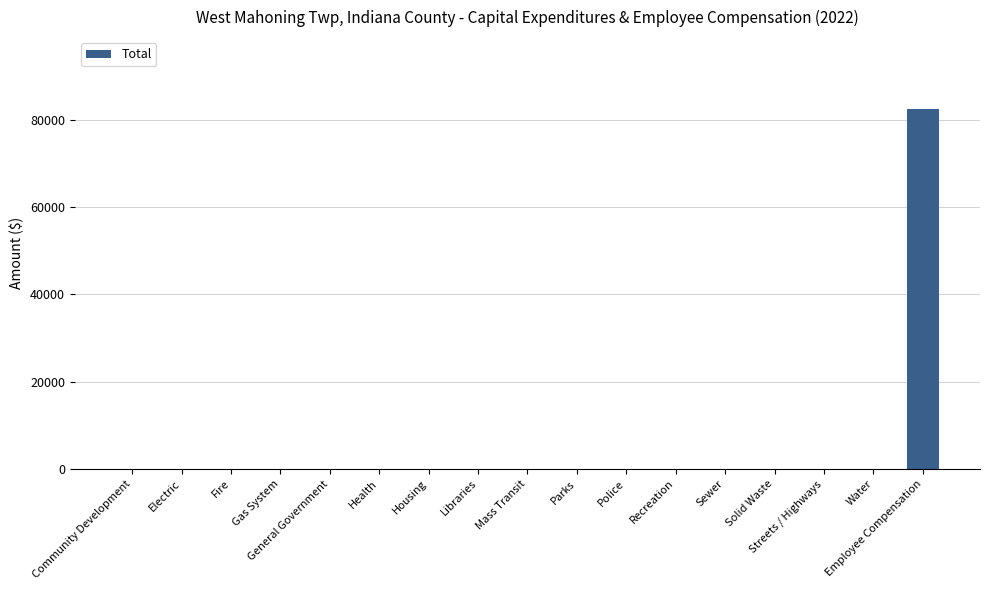

How many categories are shown in the chart?

17